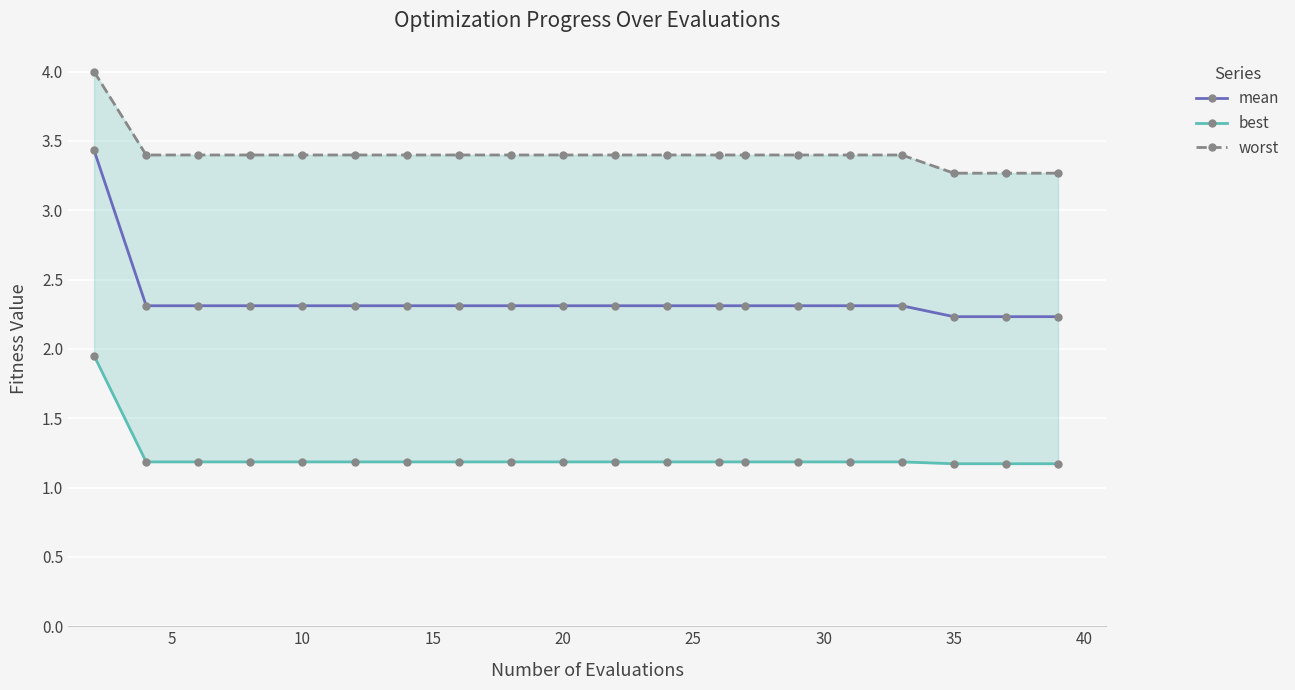

What is the maximum value for mean?

3.4